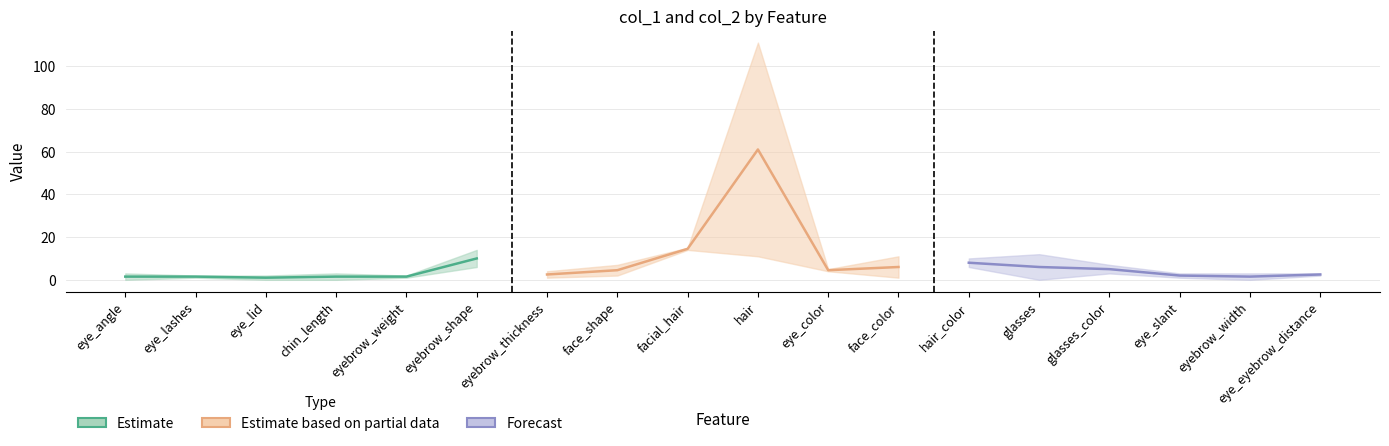

At how many categories does at least one series exceed 21?

1